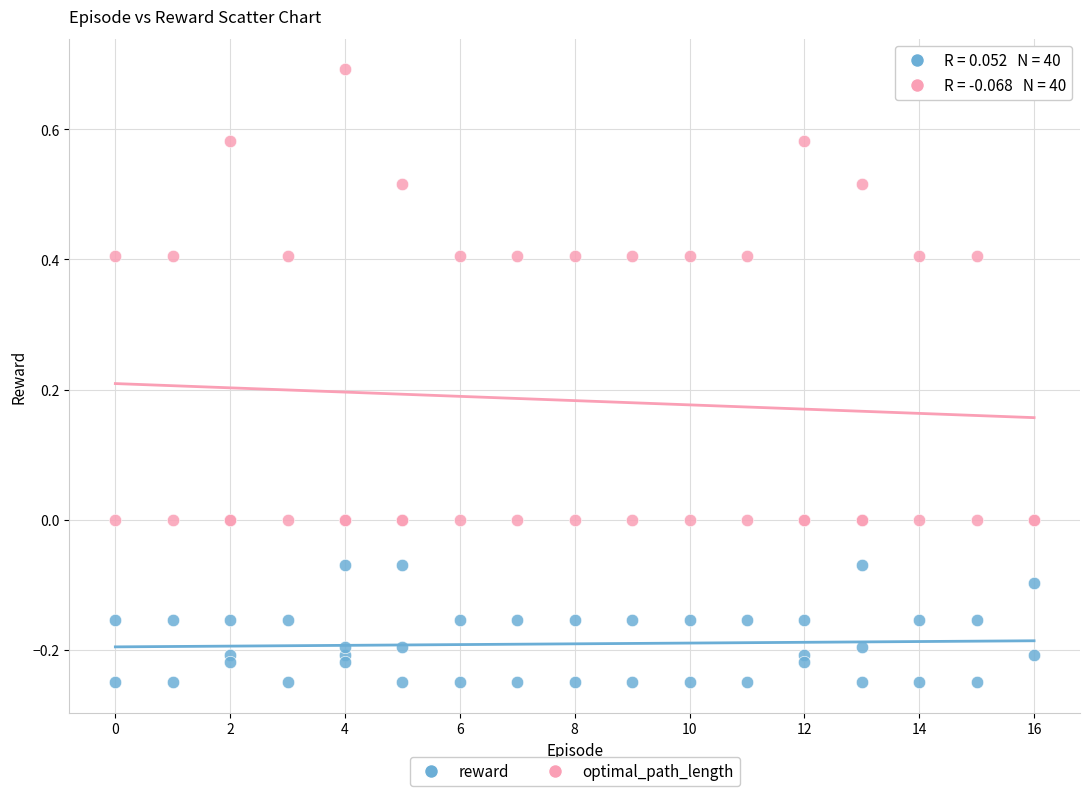

Which series reaches the minimum Y coordinate?

reward